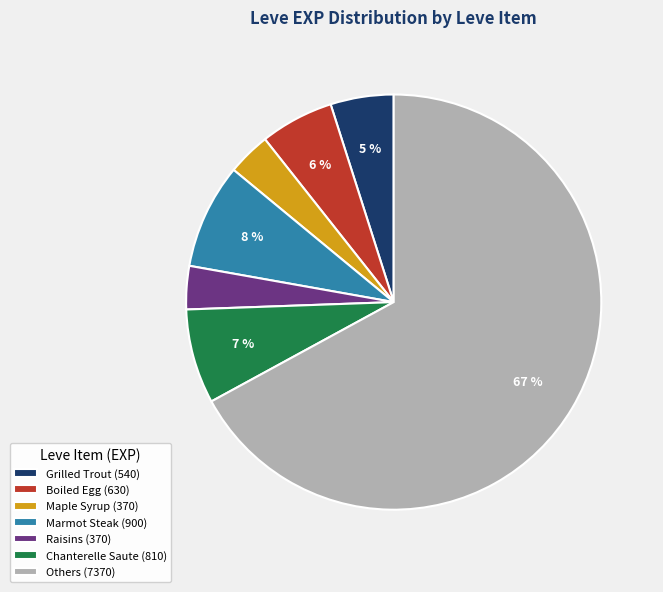

True or false: Marmot Steak (900) accounts for 8% of the total.

True